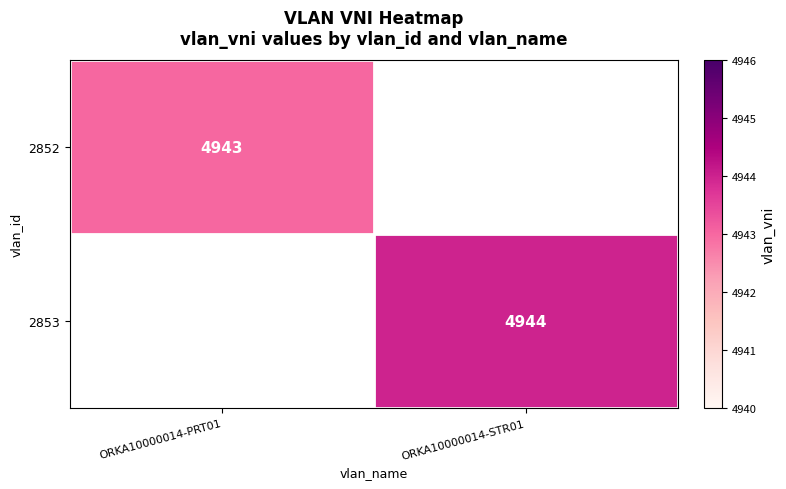

The value of 2853 at ORKA10000014-STR01 is 1535. True or false?

False